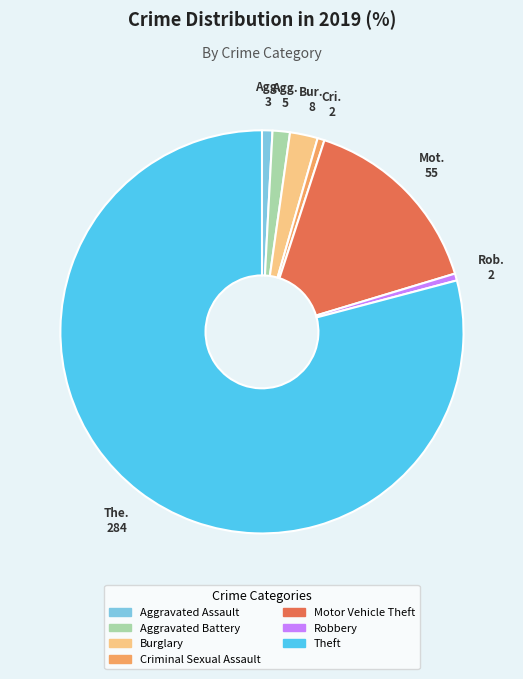

Is the sum of Theft and Aggravated Assault greater than half?

Yes